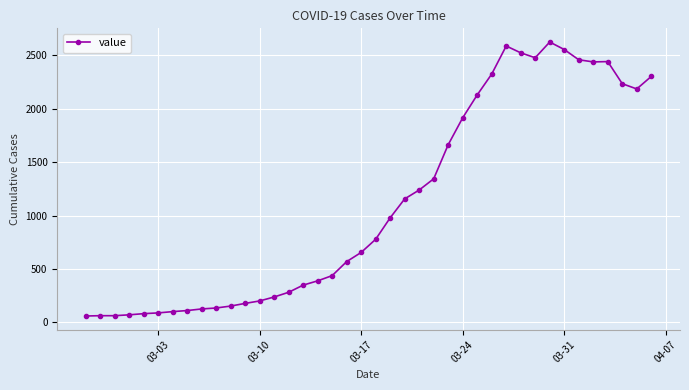

What is the minimum value shown in the chart?

60